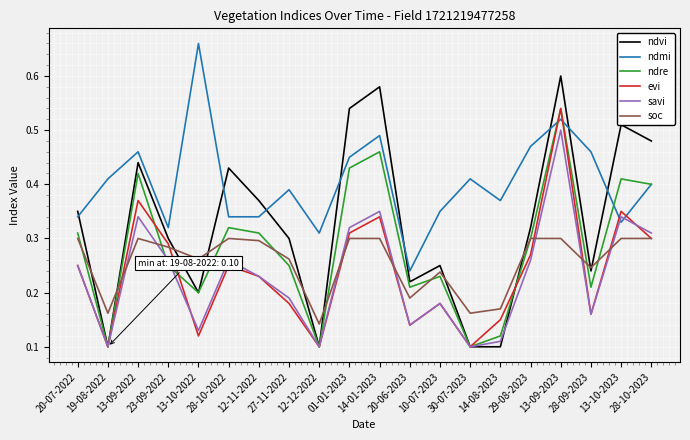

What position from the right is 10-07-2023?

8